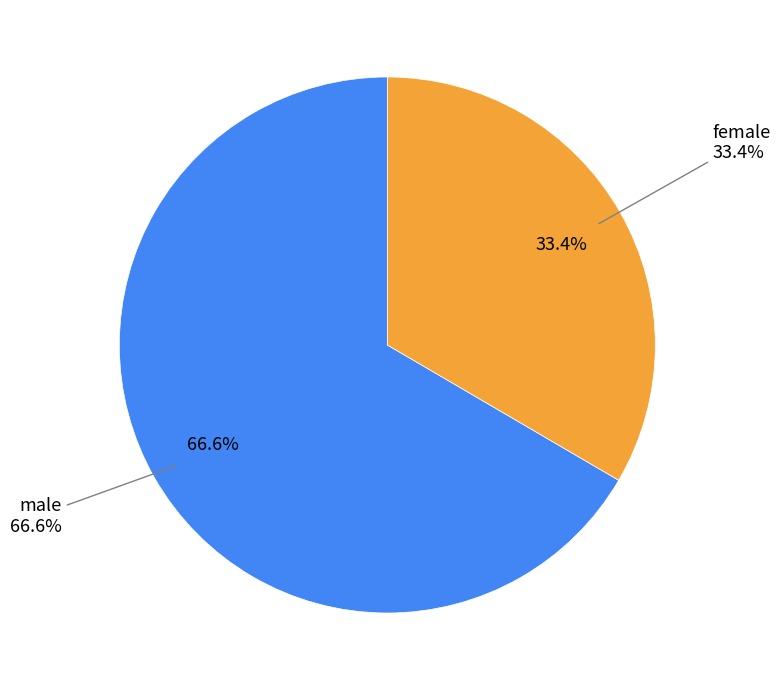

To the nearest percent, what is the difference between the male and female slice percentages?

33%